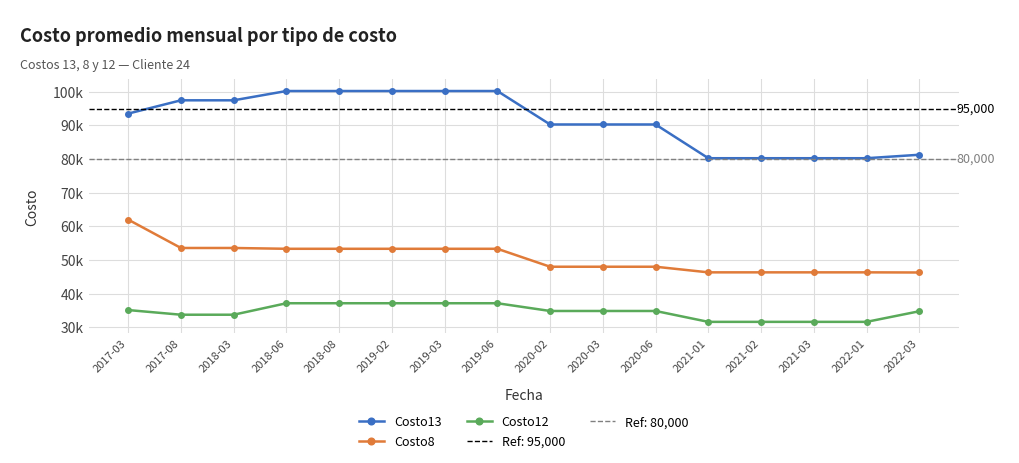

The value of Costo12 at 2017-03 is 35100.3. True or false?

True